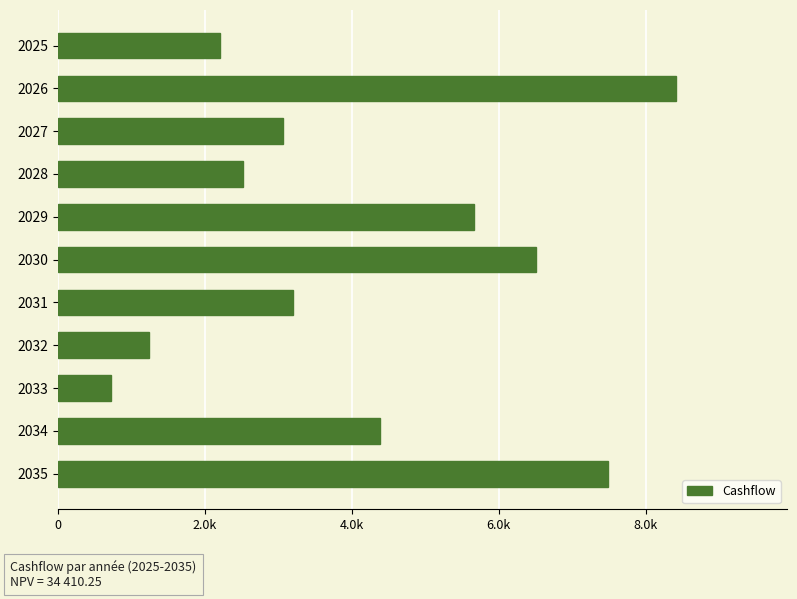

What is the smallest value displayed?

718.2